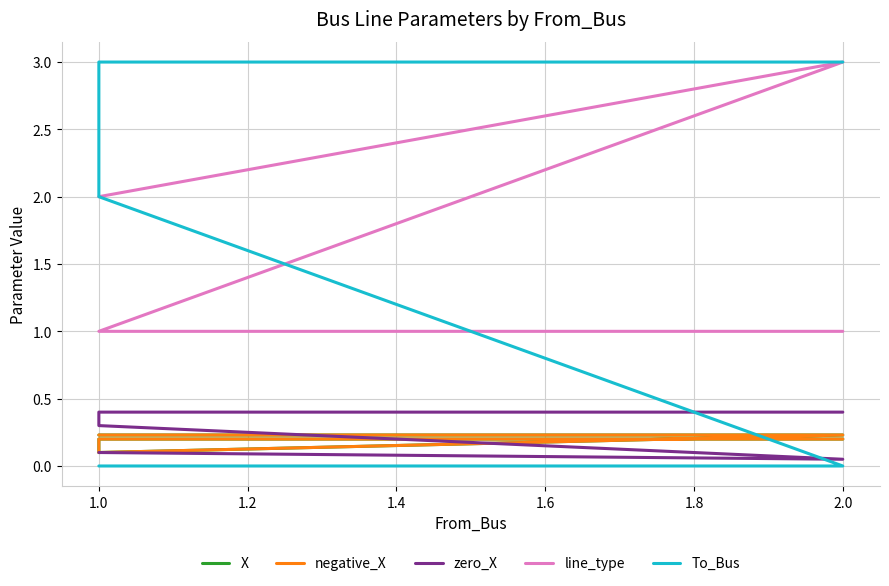

Count the line_type values in the range 1 to 2.

4